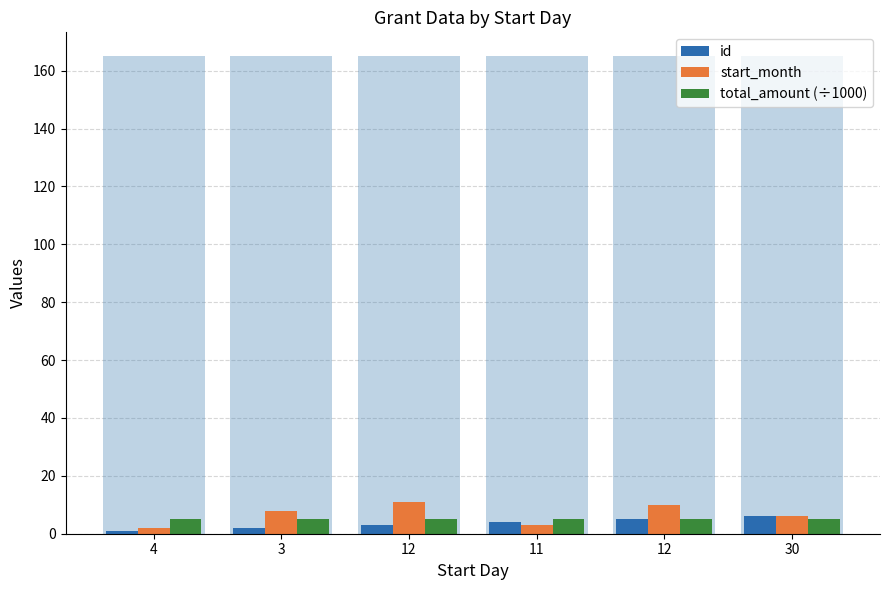

What is the approximate value of total_amount (÷1000) at 4?

5